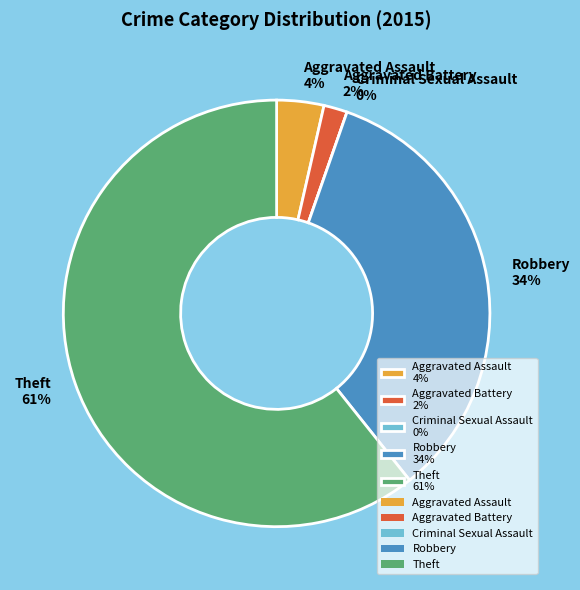

Does Theft represent more than half of the total?

Yes